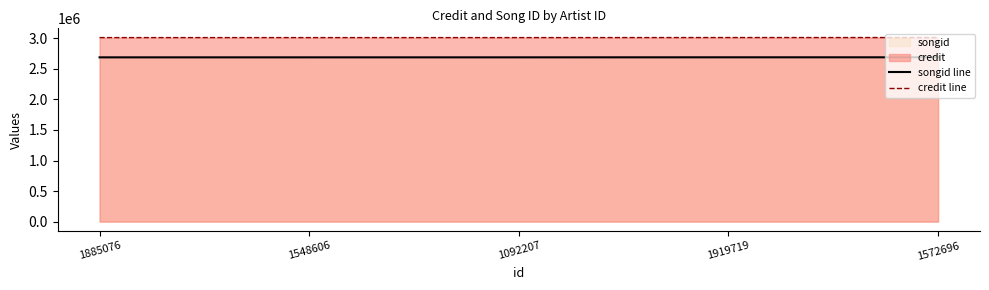

What is the smallest value displayed?

2689181